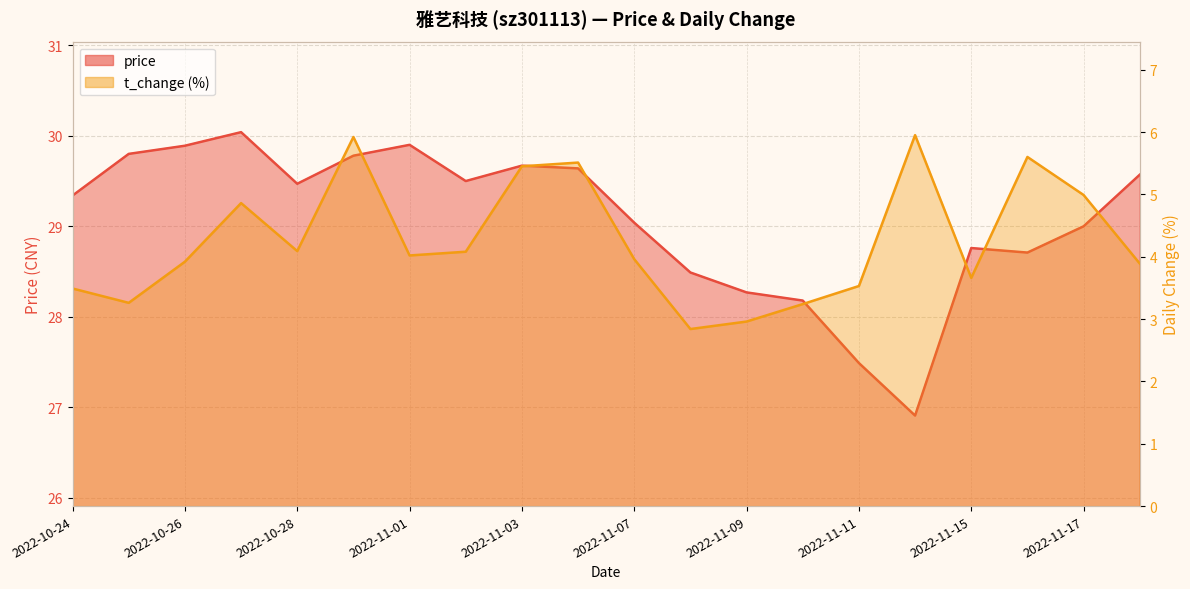

Is the value of price at 2022-11-07 greater than the value of t_change at 2022-10-24?

Yes